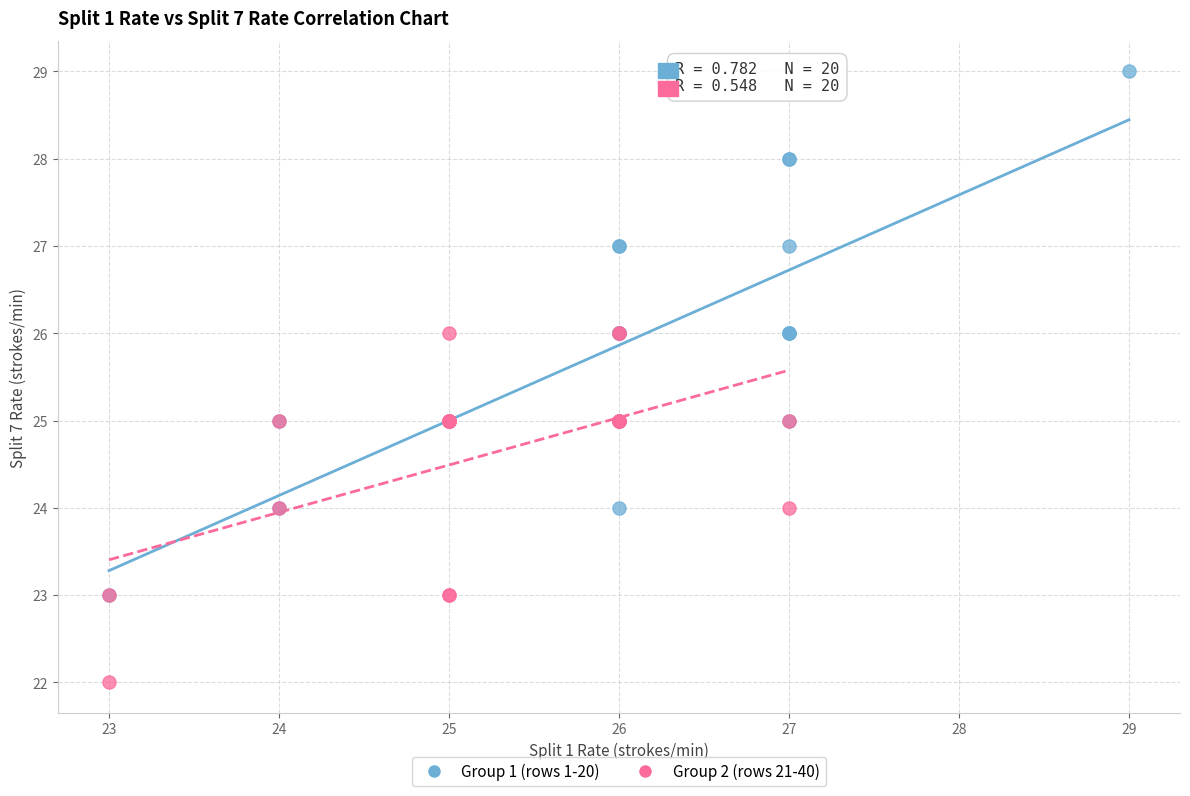

Which series contains the highest Y value?

Group 1 (rows 1-20)